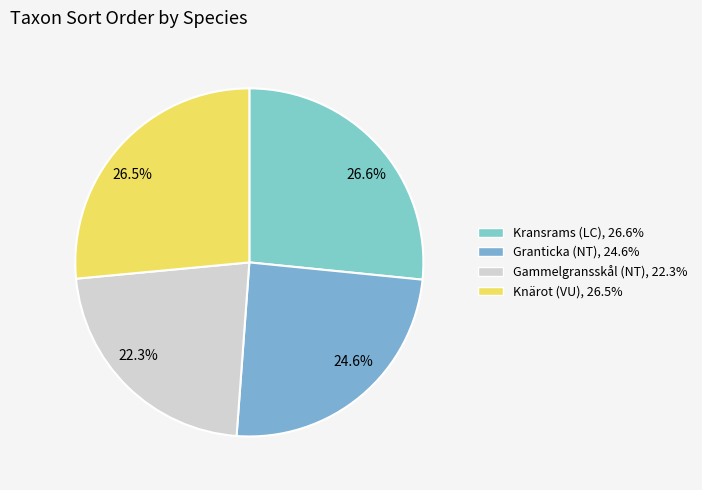

Approximately how many times larger is the value at 24.6% compared to 26.6%?

0.9